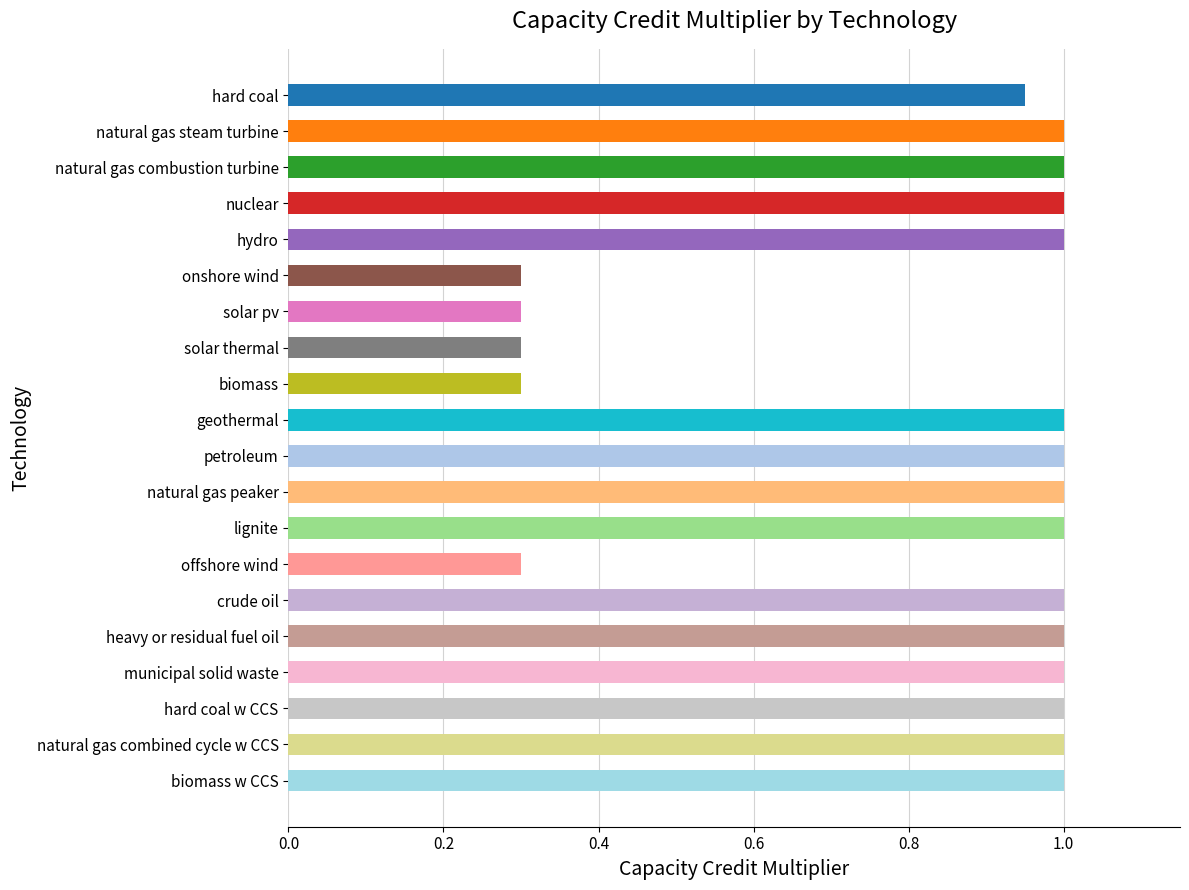

What is the ratio of the value at petroleum to the value at natural gas peaker?

1.0